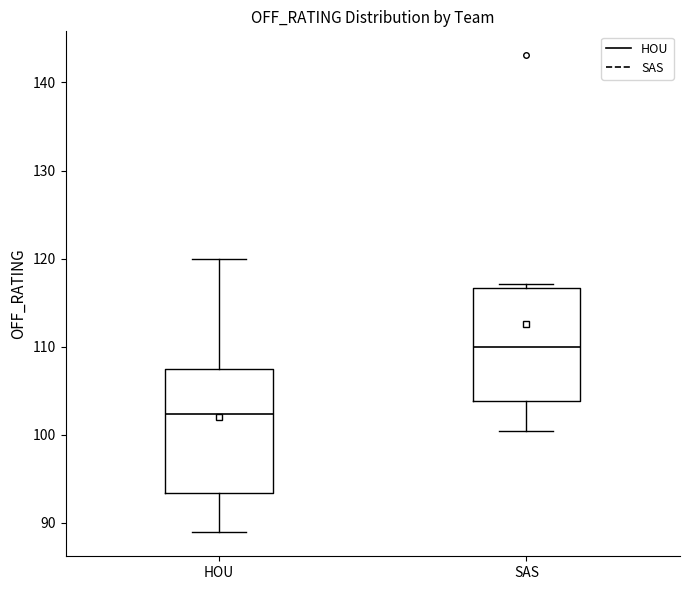

Which box is the tallest, from its lower edge to its upper edge?

HOU